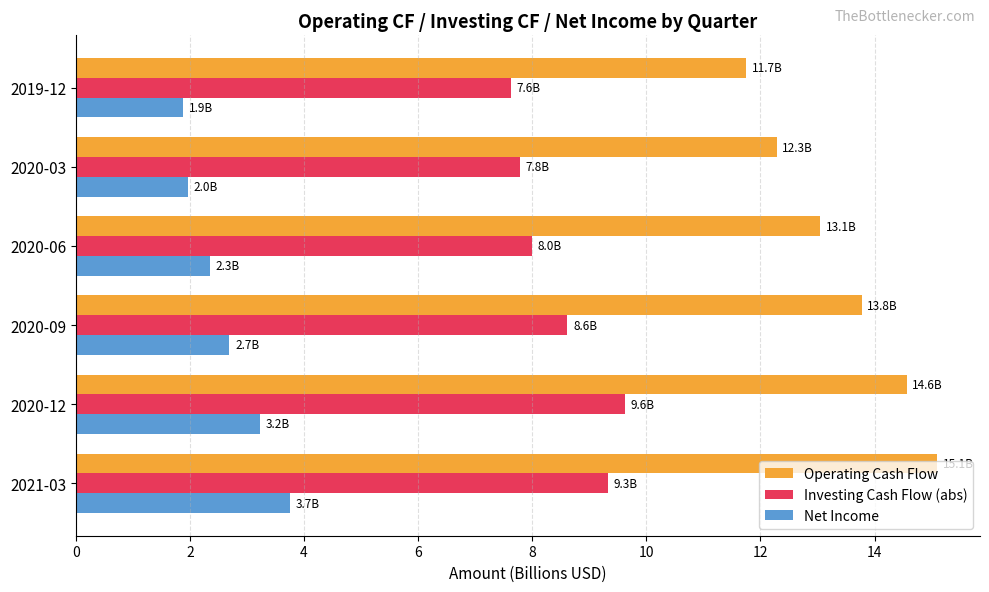

At how many categories does at least one series exceed 7?

6